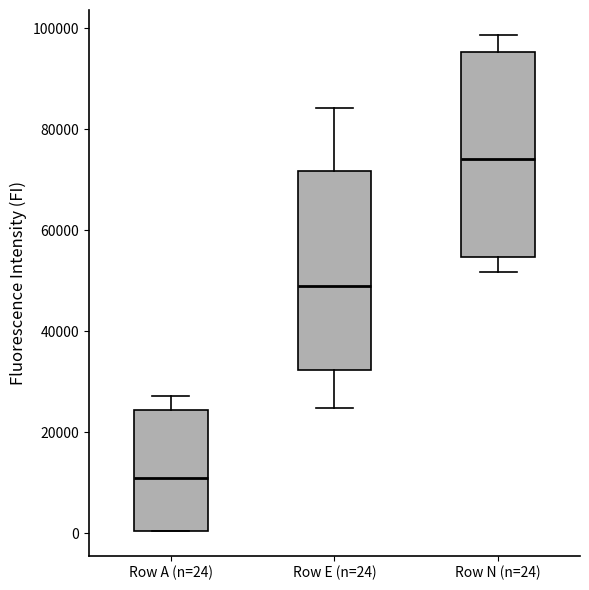

Reading left to right, read every box against the y-axis: the position of its median line, the range the box covers, and the ends of its whiskers. The values are not printed on the chart, so give them approximately, as read against the axis.

Row A (n=24): median 10000, box 0 to 24000, whiskers 0 to 28000
Row E (n=24): median 48000, box 32000 to 72000, whiskers 24000 to 84000
Row N (n=24): median 74000, box 54000 to 96000, whiskers 52000 to 98000